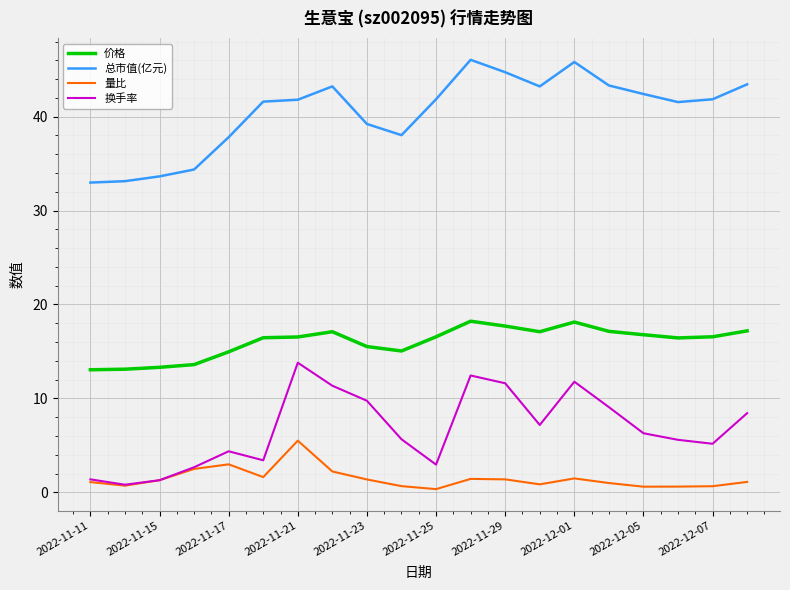

What is the minimum value shown in the chart?

0.3